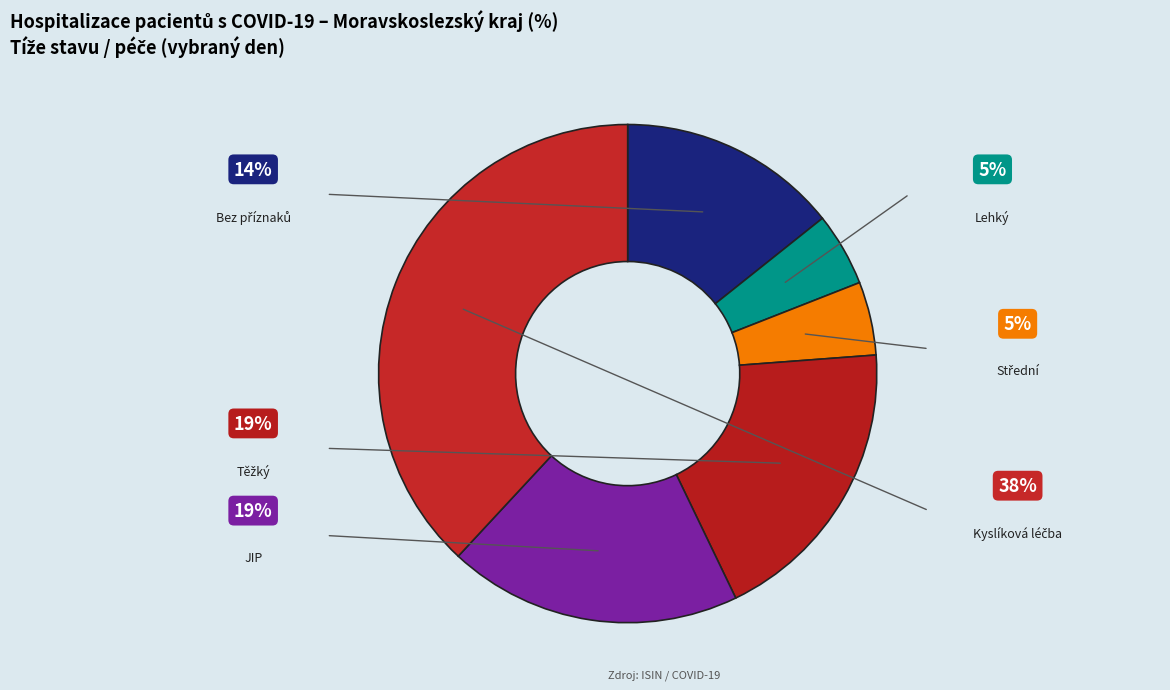

The Bez příznaků slice represents 28% of the pie. True or false?

False